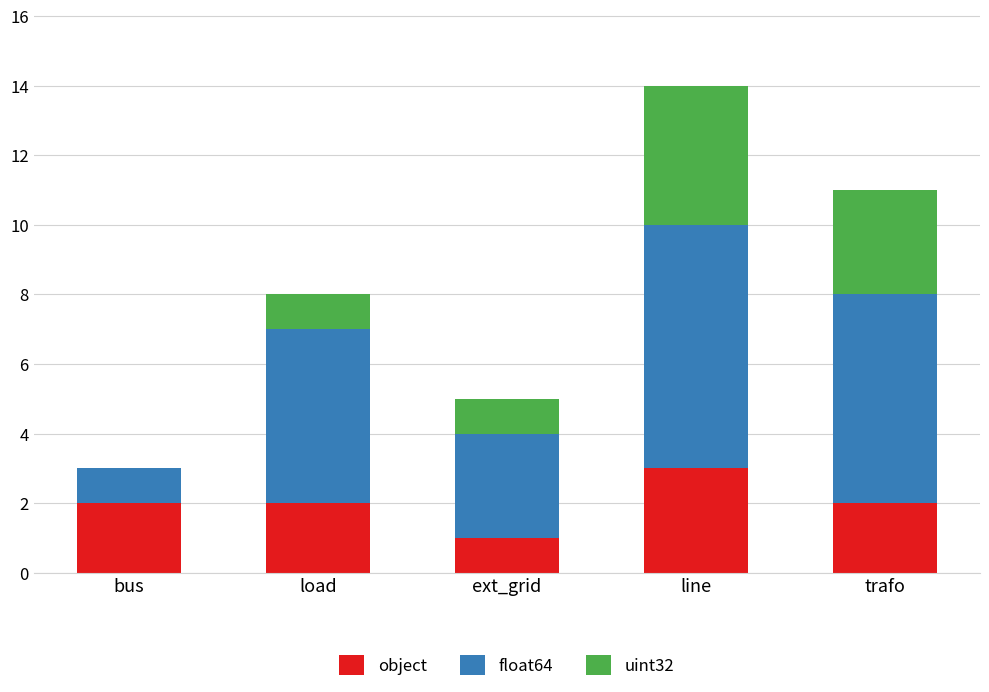

How many data points does each series have?

5